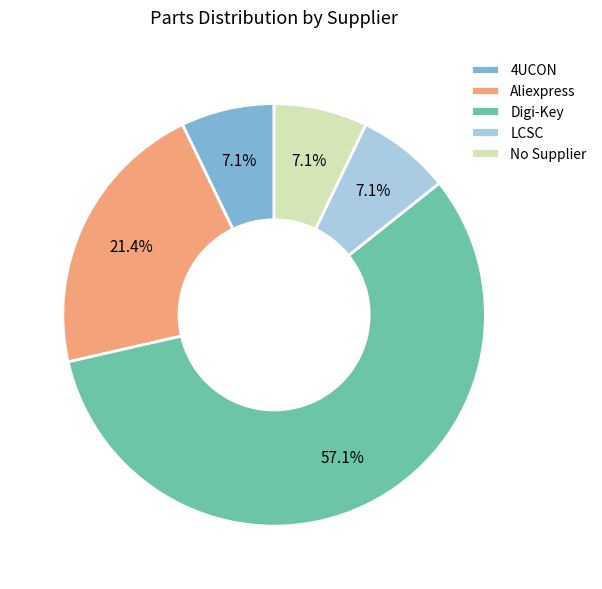

The Digi-Key slice represents 57% of the pie. True or false?

True